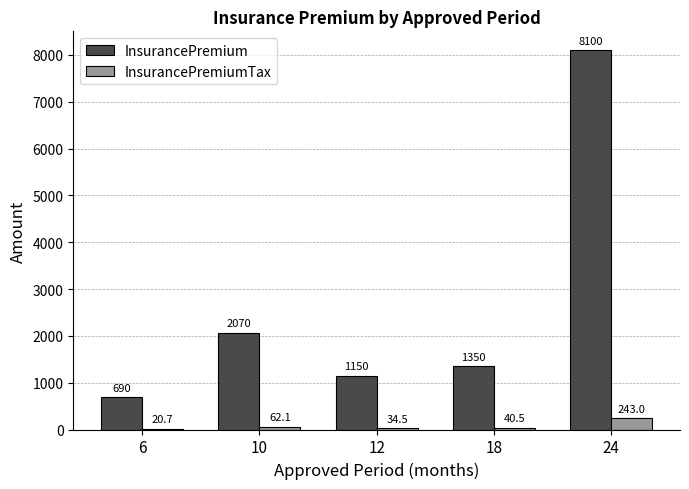

Which series has the largest total across all categories?

InsurancePremium